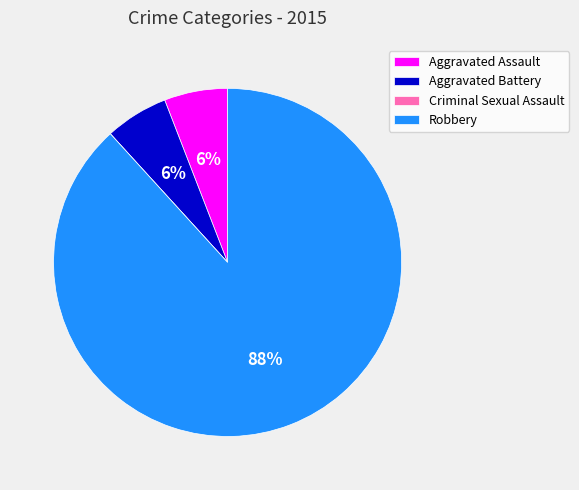

Which category accounts for the majority?

Robbery